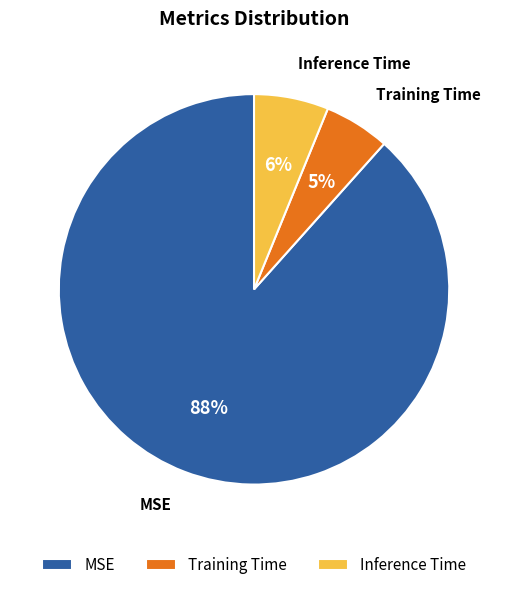

Which has a higher value, Inference Time or MSE?

MSE